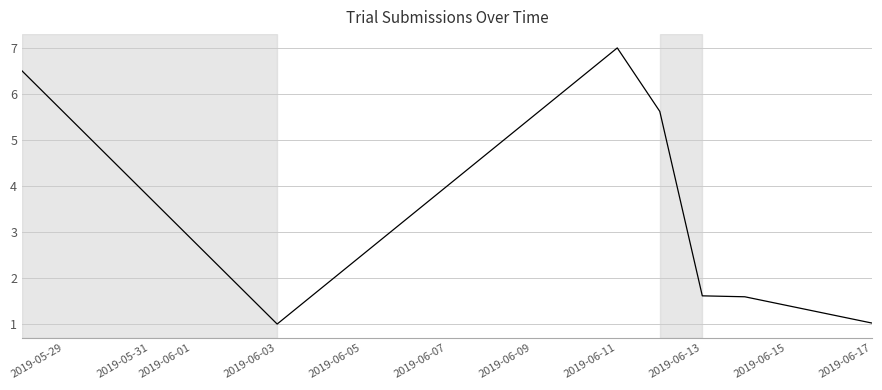

What is the sum of all values?

24.3